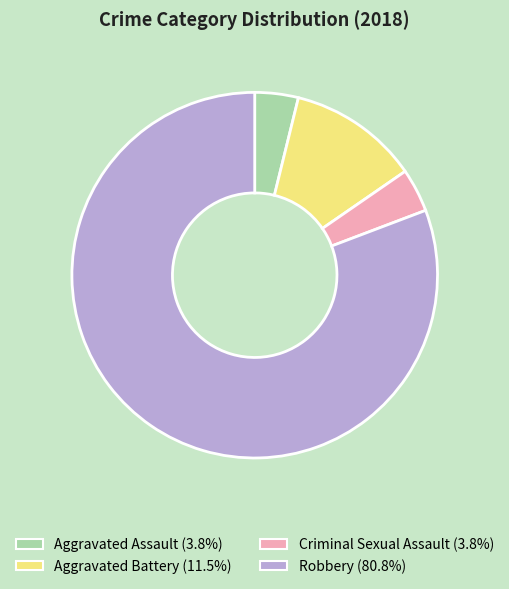

Count the number of slices in the pie.

4